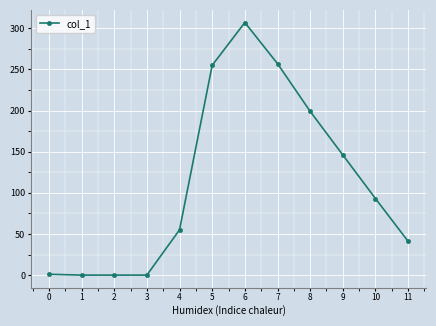

True or false: the data has more than 2 interior local peaks.

False